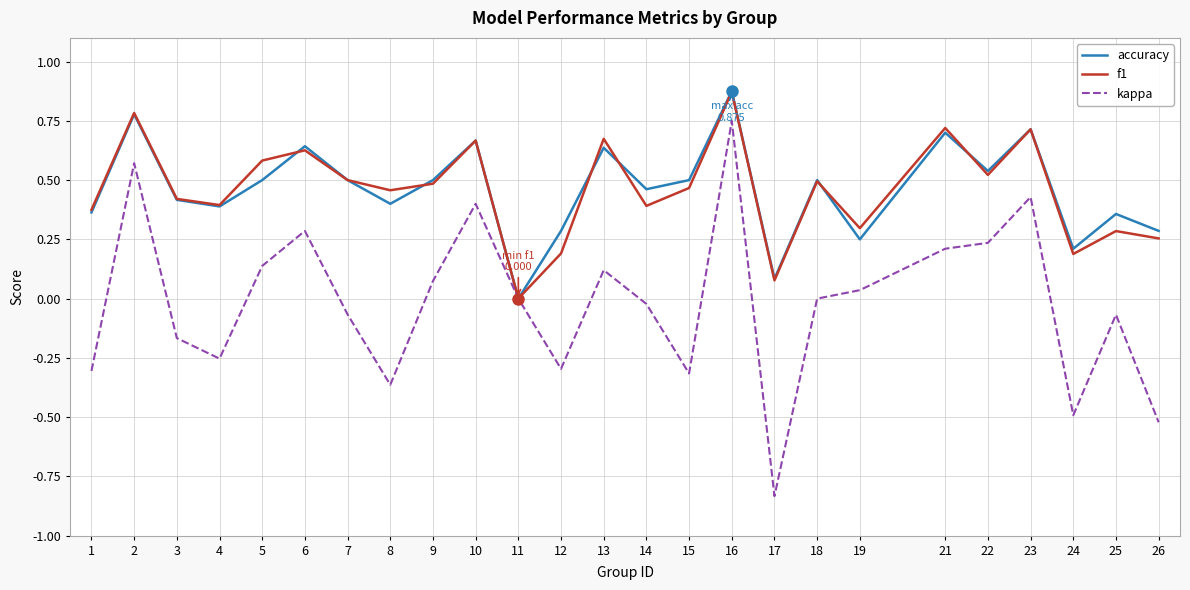

At which category does kappa reach its first local peak?

2